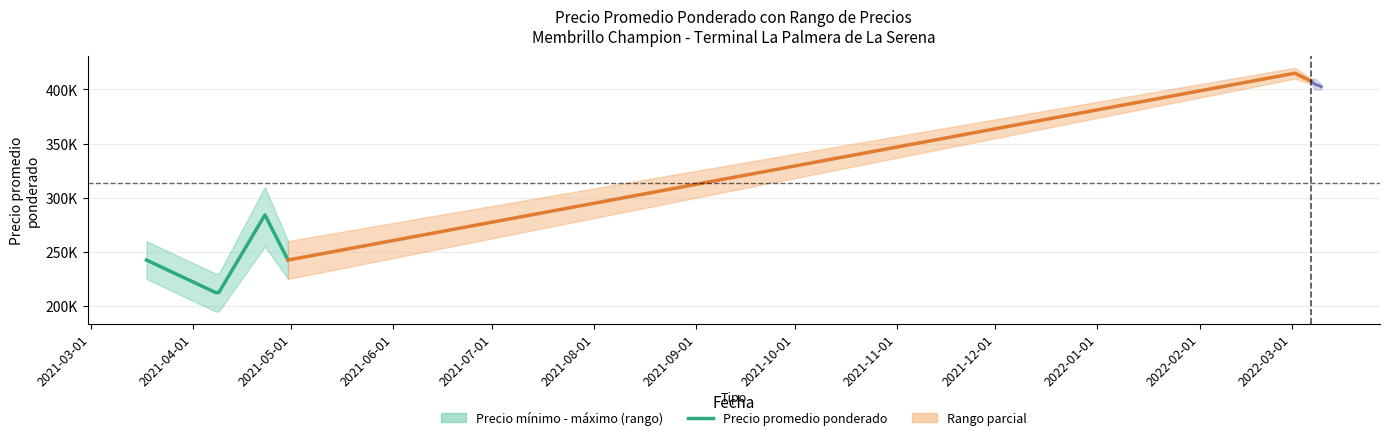

Does the chart have visible grid lines?

Yes